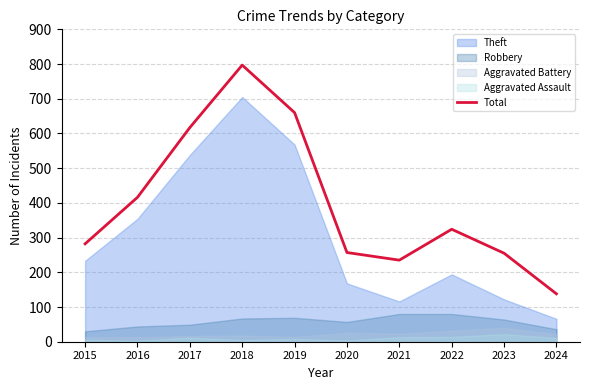

At which label does the data first exceed 324?

2016